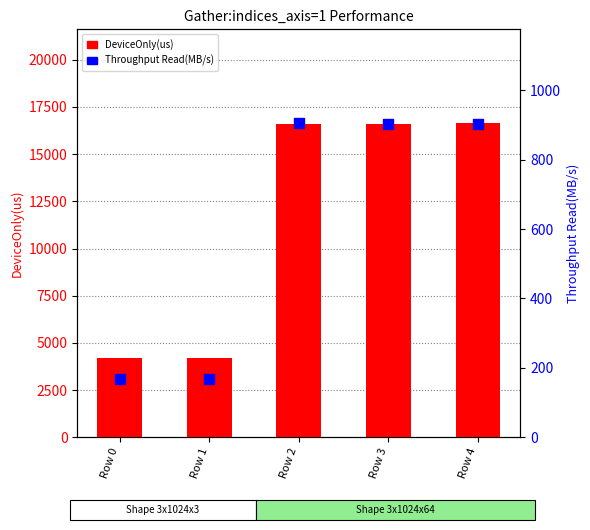

Which series has the largest Y range (max minus min)?

DeviceOnly(us)